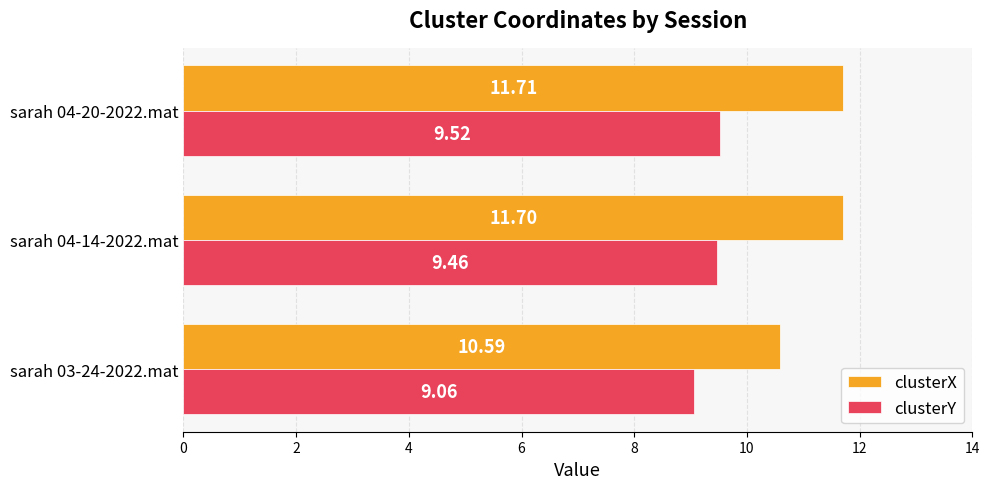

Which category has the highest value in the clusterY series?

sarah 04-20-2022.mat